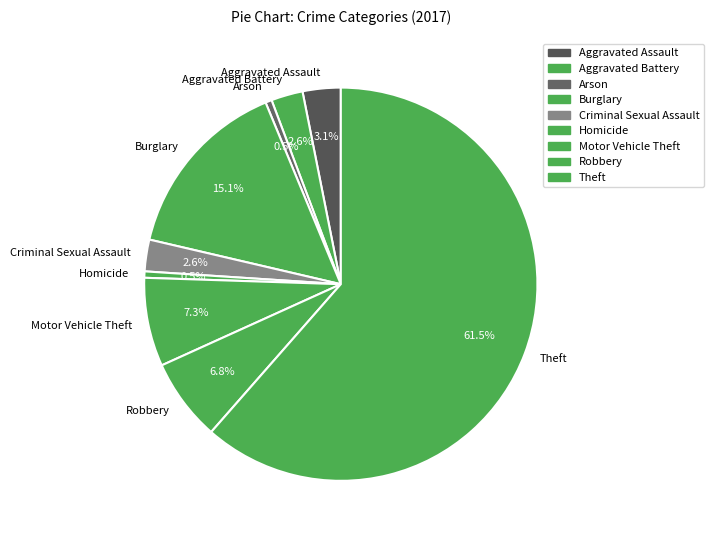

To the nearest percent, what is the combined percentage of Motor Vehicle Theft and Criminal Sexual Assault?

10%